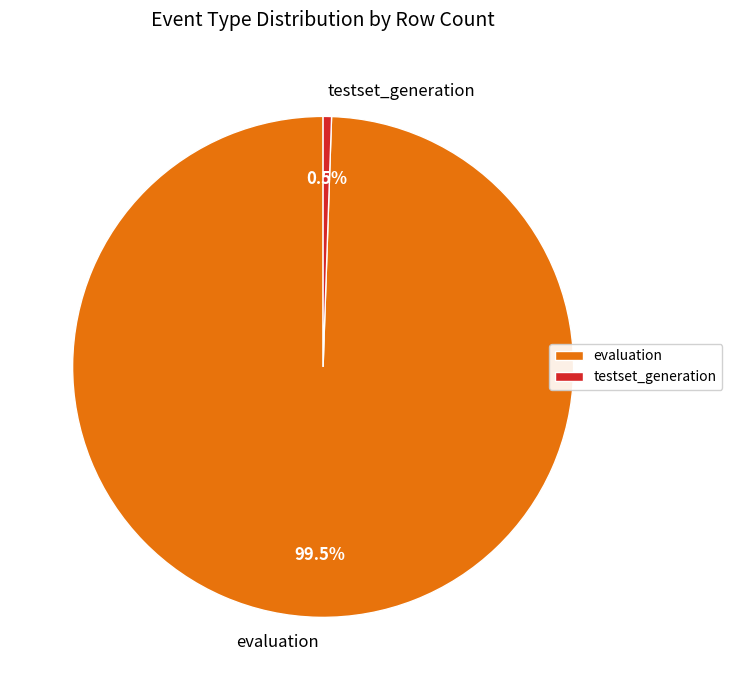

Which has a higher value, testset_generation or evaluation?

evaluation